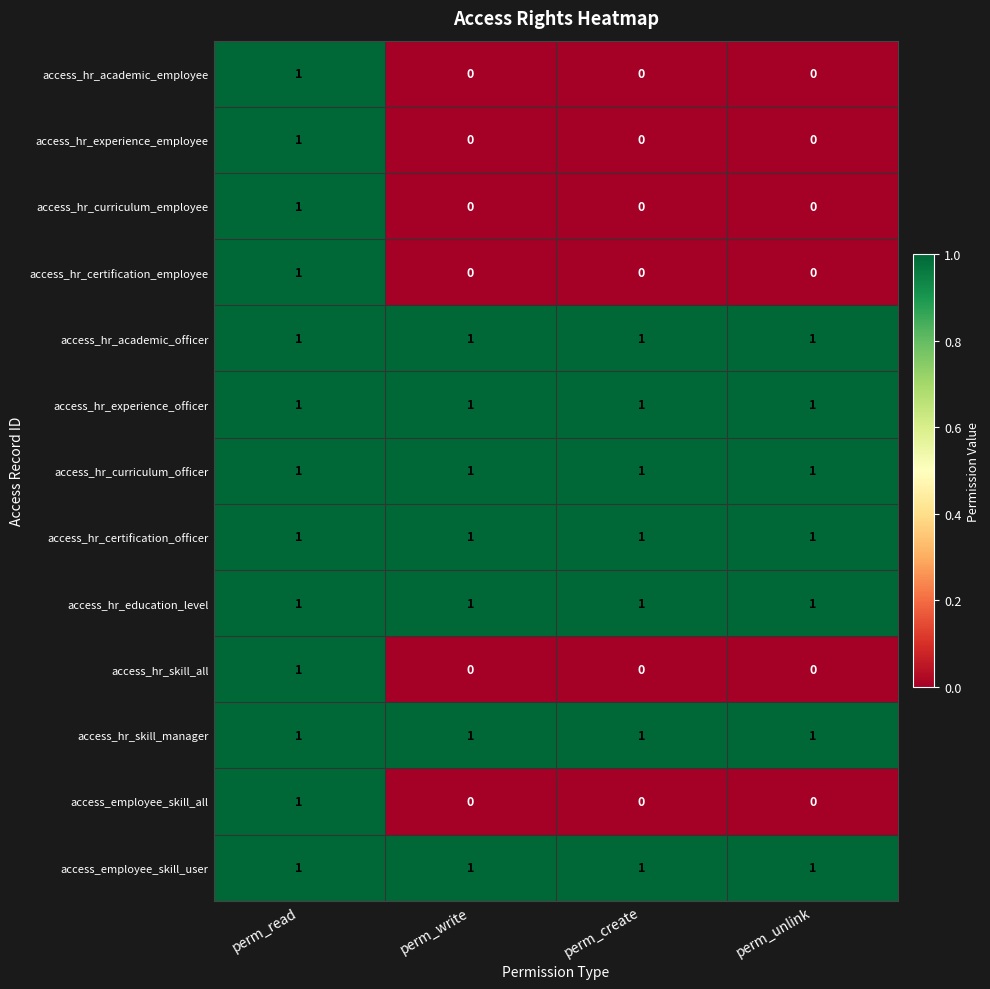

Is it true that access_hr_academic_officer equals 0 at perm_read?

False